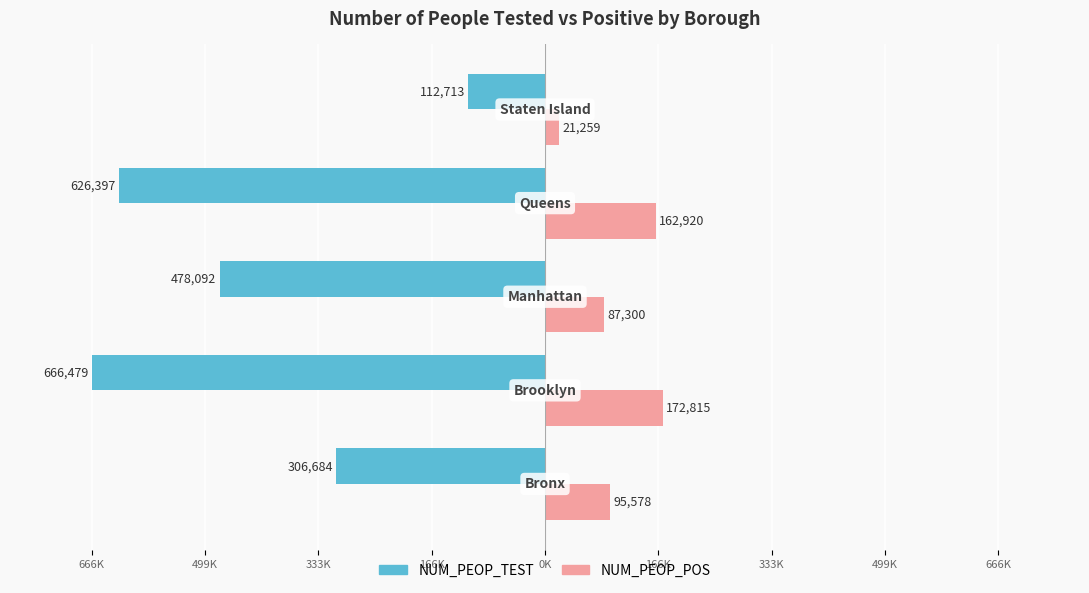

Reading left to right, list all the values displayed in this chart.

NUM_PEOP_TEST: -306684	-666479	-478092	-626397	-112713
NUM_PEOP_POS: 95578	172815	87300	162920	21259